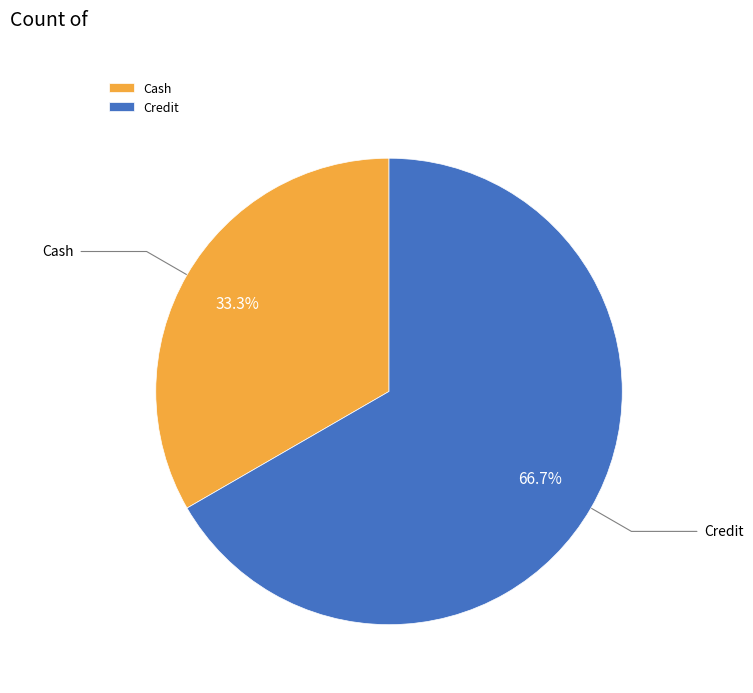

The Credit slice represents 67% of the pie. True or false?

True